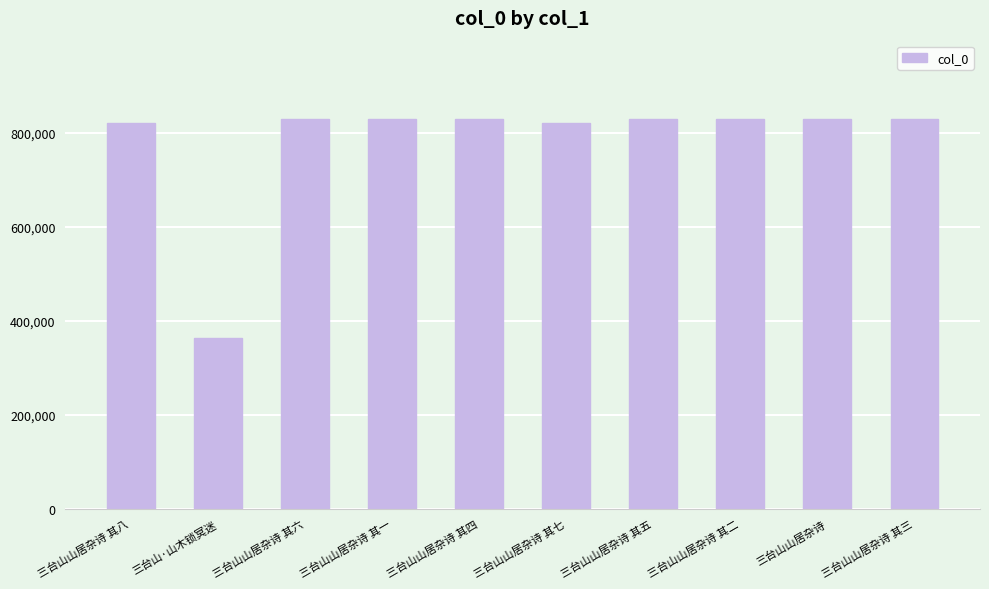

Where is the data nearest to the value 596524?

三台山山居杂诗 其七